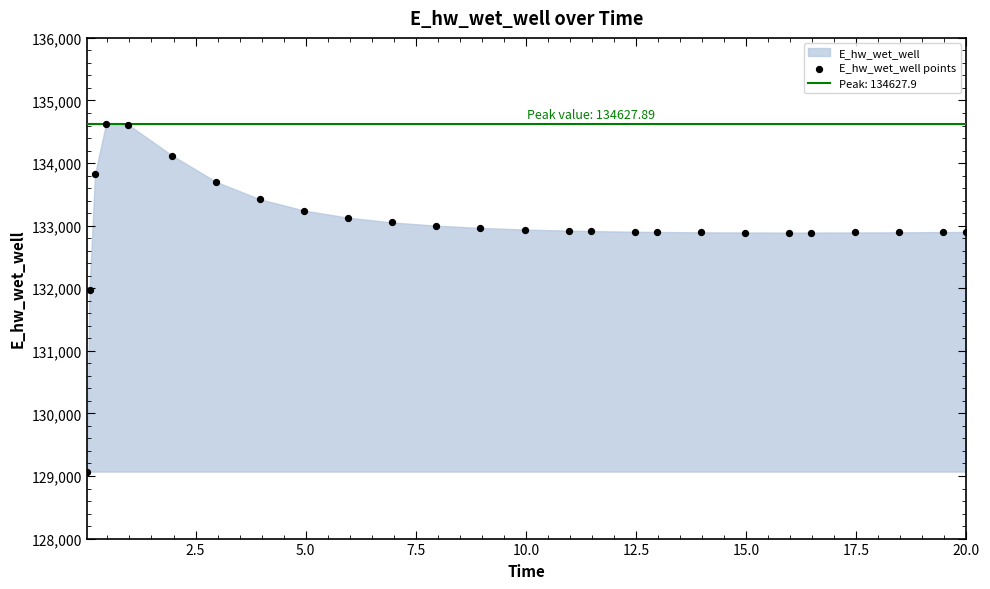

What Y value in the scatter plot is closest to 131849?

131969.9